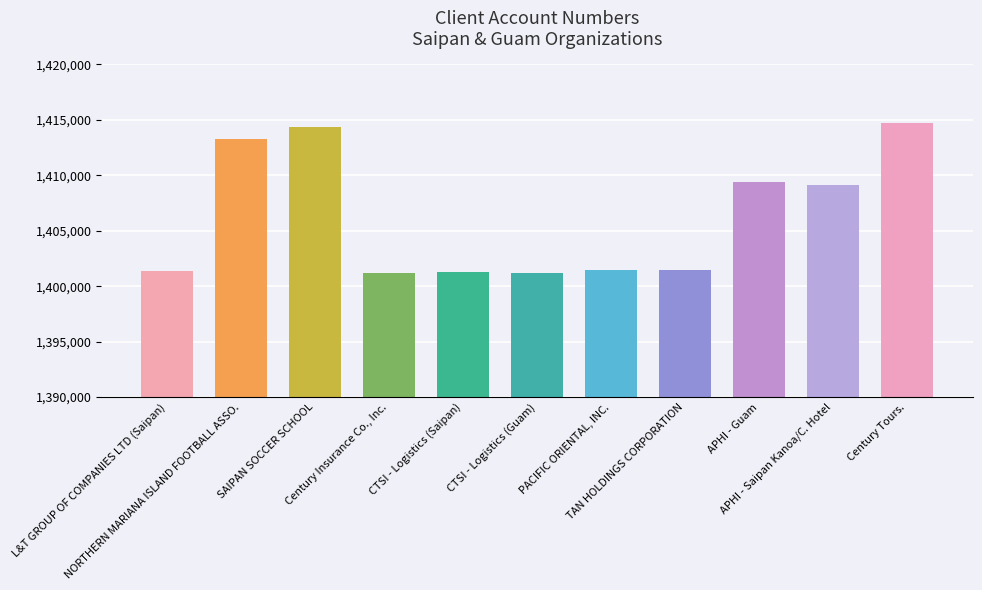

Rank the categories by value from lowest to highest.

Century Insurance Co., Inc., CTSI - Logistics (Guam), CTSI - Logistics (Saipan), L&T GROUP OF COMPANIES LTD (Saipan), PACIFIC ORIENTAL, INC., TAN HOLDINGS CORPORATION, APHI - Saipan Kanoa/C. Hotel, APHI - Guam, NORTHERN MARIANA ISLAND FOOTBALL ASSO., SAIPAN SOCCER SCHOOL, Century Tours.